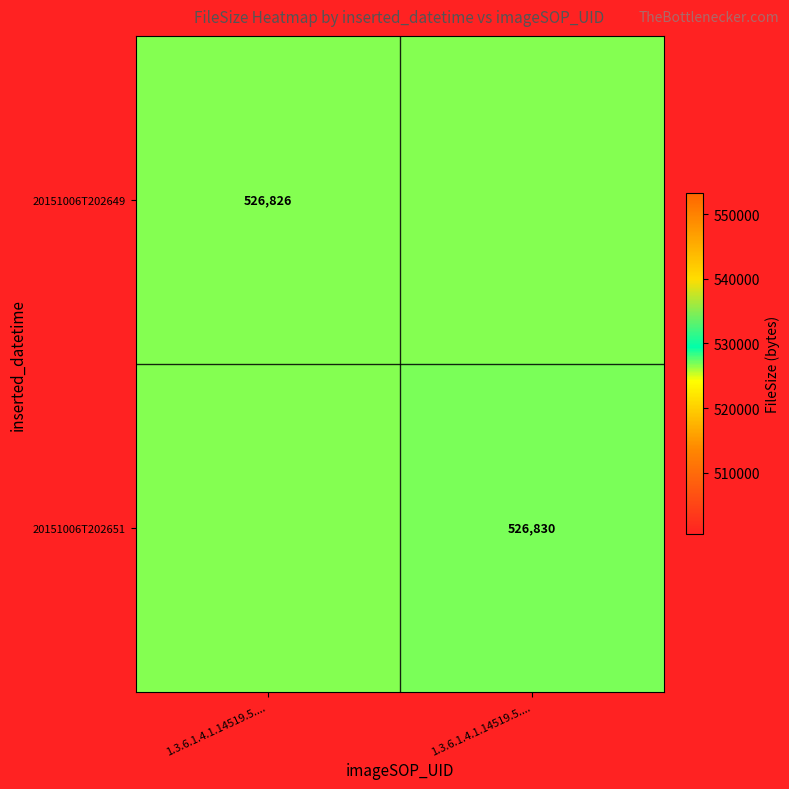

What value does the 20151006T202651 series have at 1.3.6.1.4.1.14519.5....?

526830